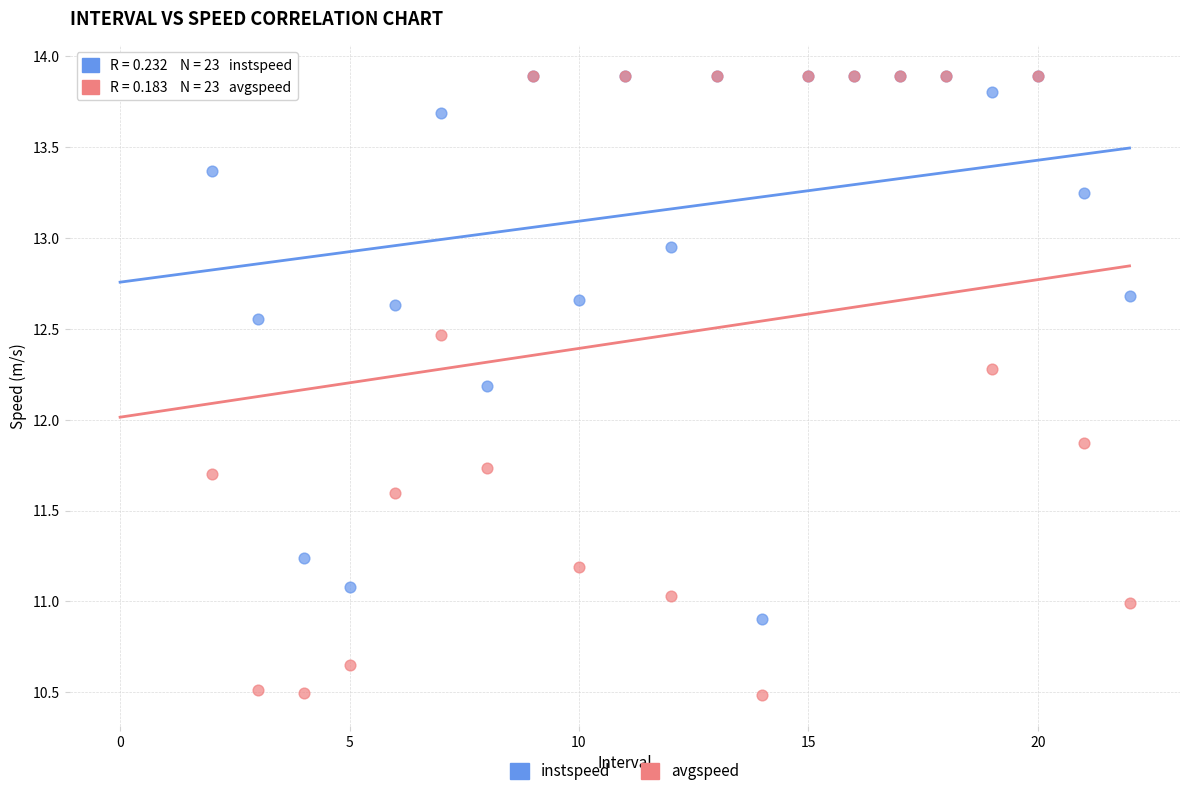

In the instspeed series, what Y value is closest to 12?

12.2